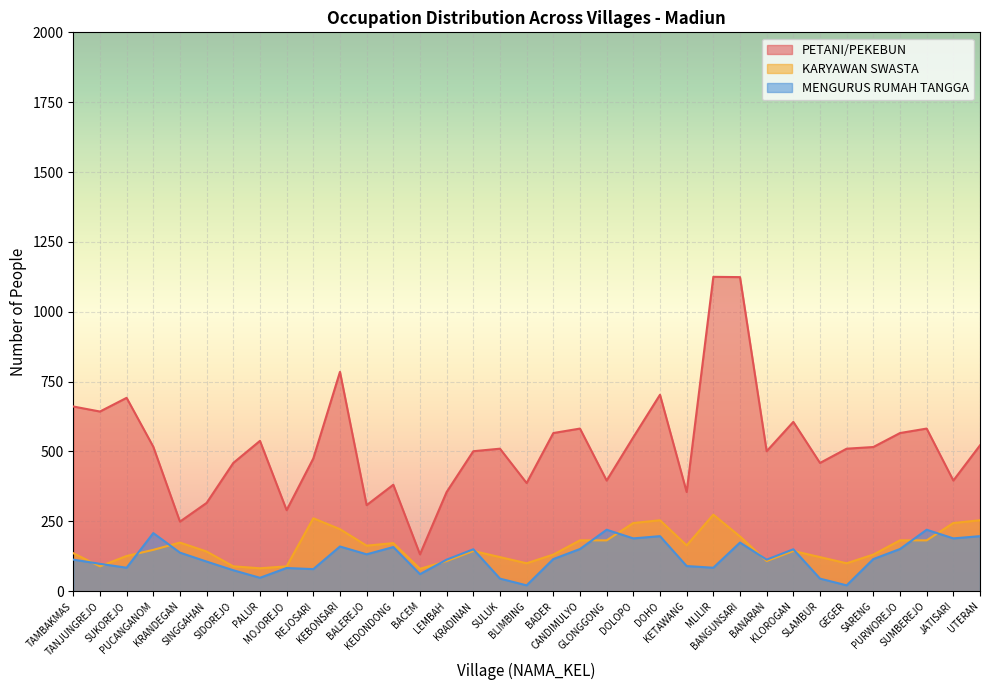

True or false: KARYAWAN SWASTA and PETANI/PEKEBUN cross at least once.

False